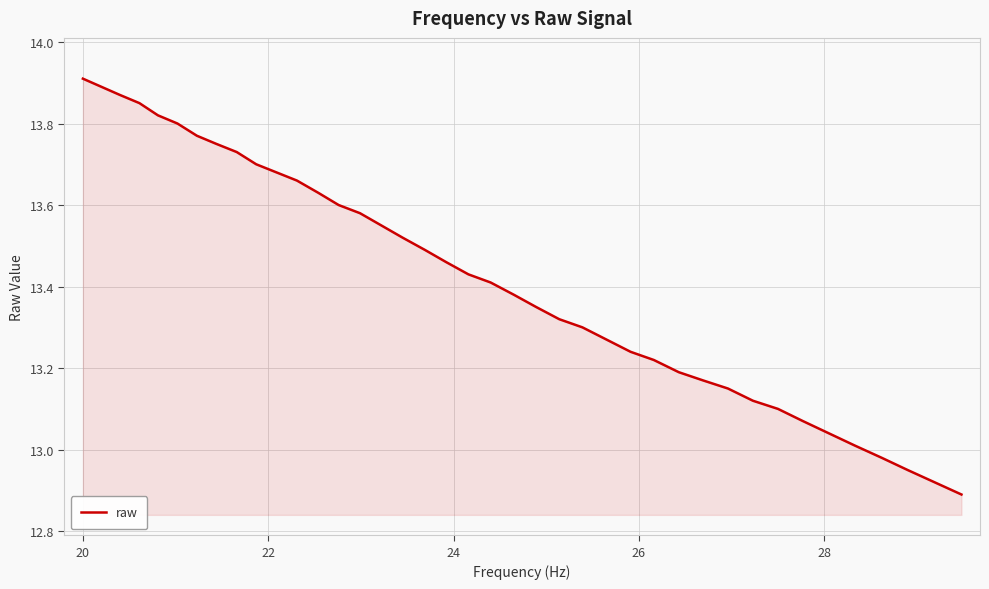

What is the label of the 38th point from the right?

22